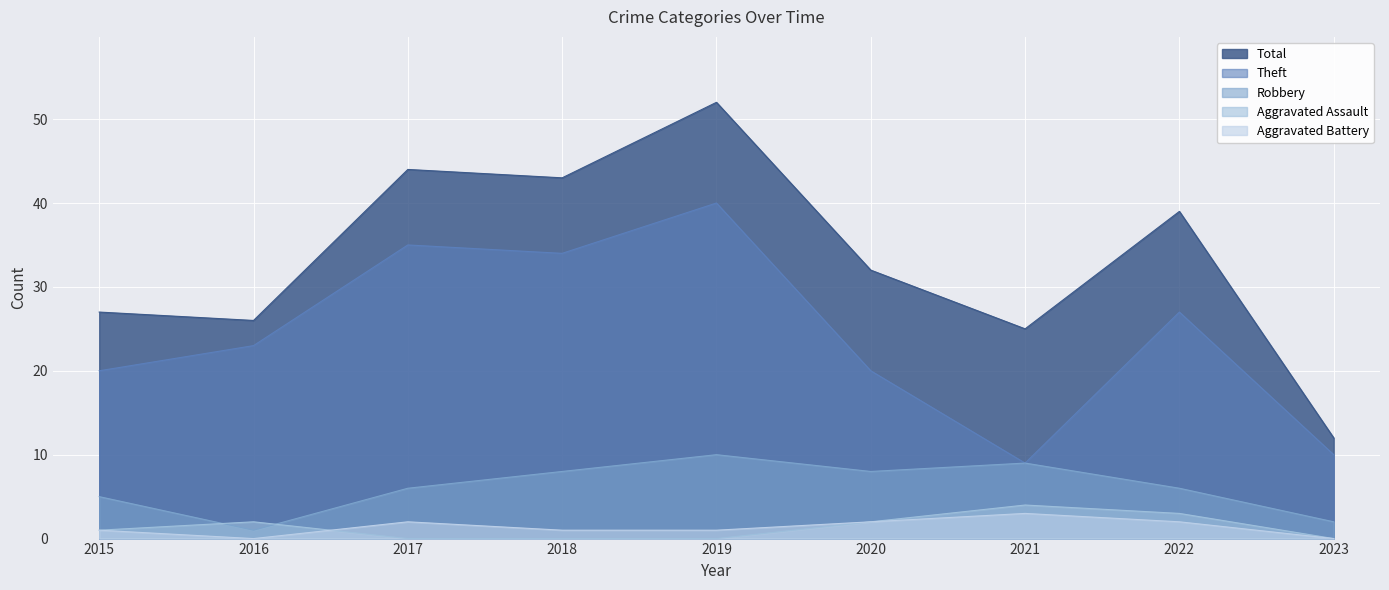

Count the Robbery values in the range 5 to 8.

5